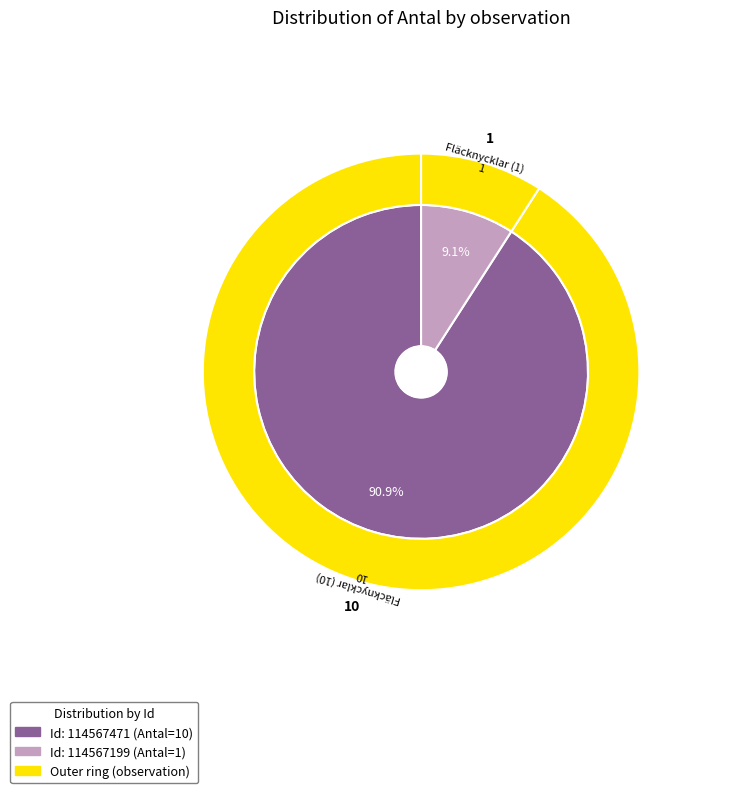

Count the number of slices in the pie.

2